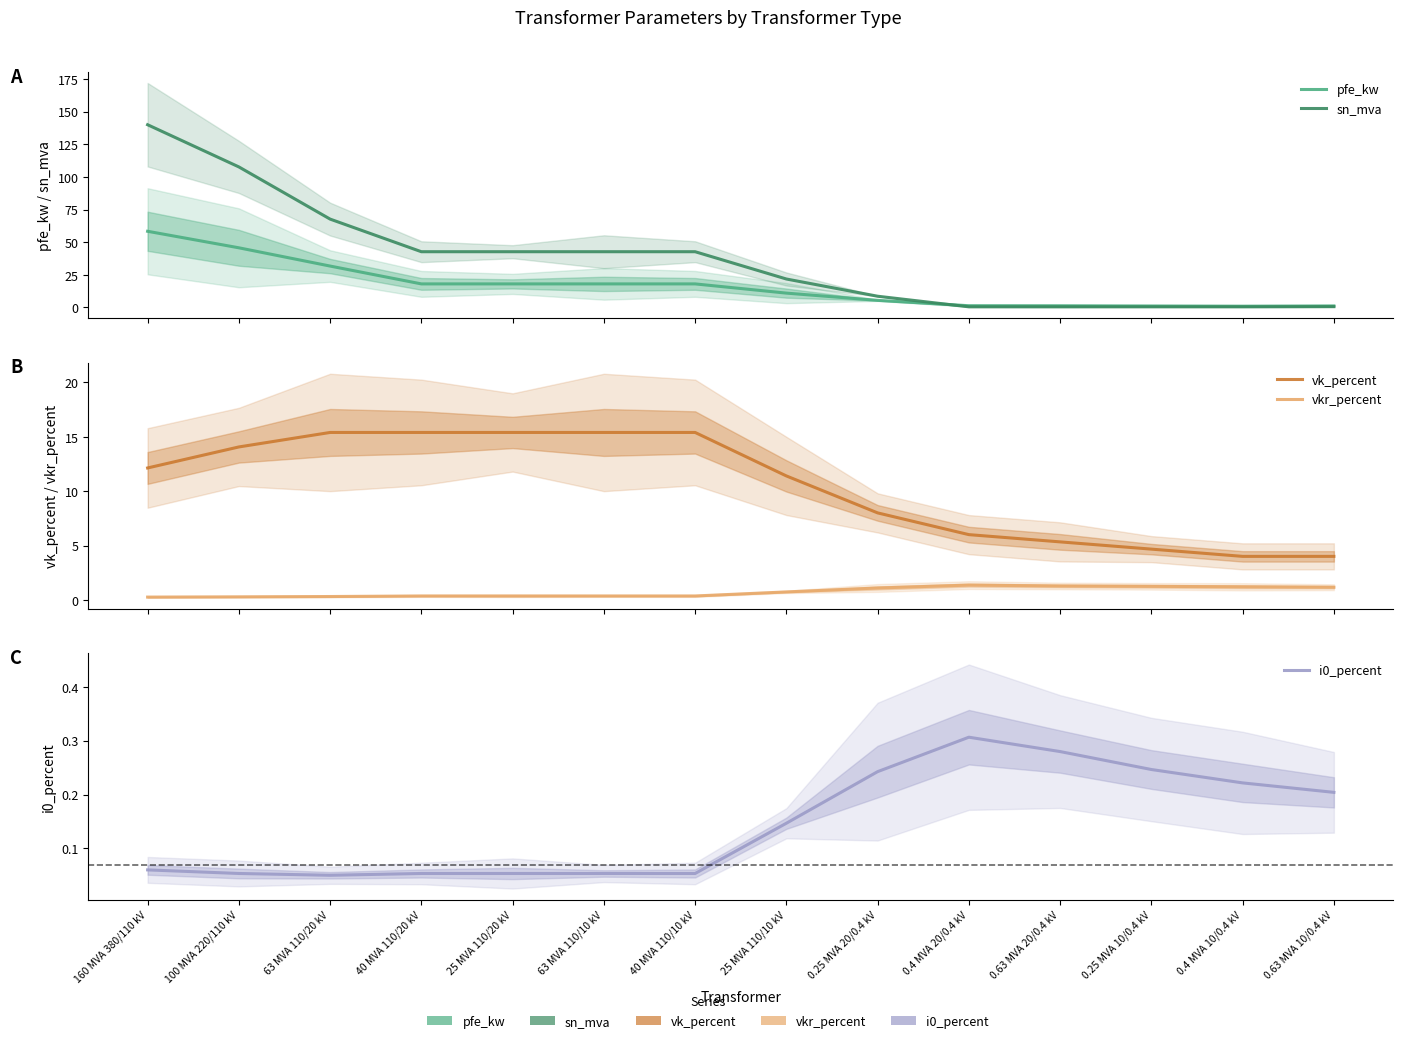

What is the minimum value for vkr_percent?

0.3